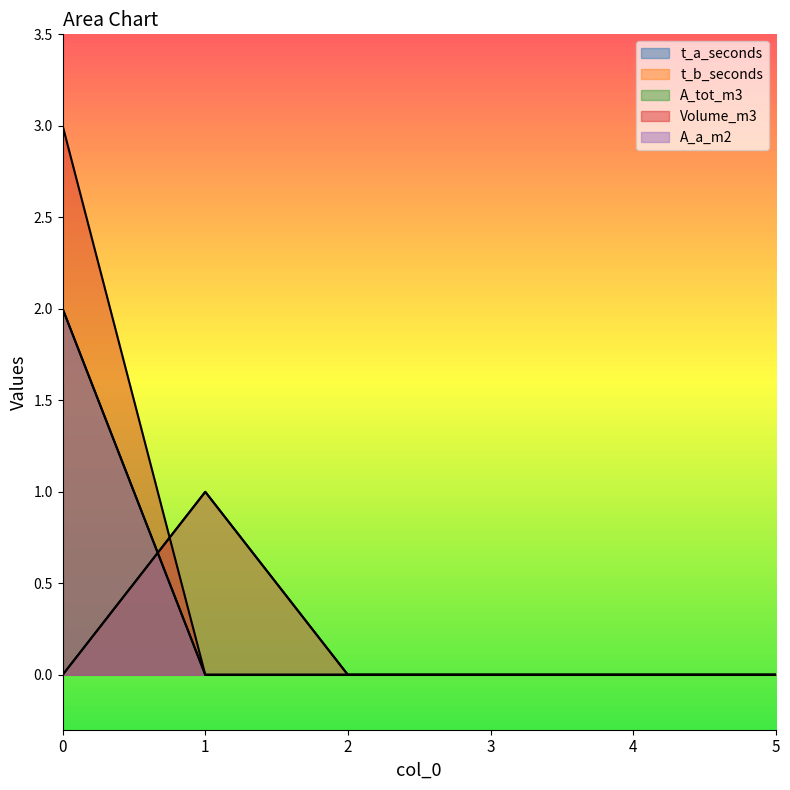

Reading left to right, what are all the values shown in this chart?

t_a_seconds: 0	1	0	0	0	0
t_b_seconds: 0	1	0	0	0	0
A_tot_m3: 2	0	0	0	0	0
Volume_m3: 3	0	0	0	0	0
A_a_m2: 2	0	0	0	0	0